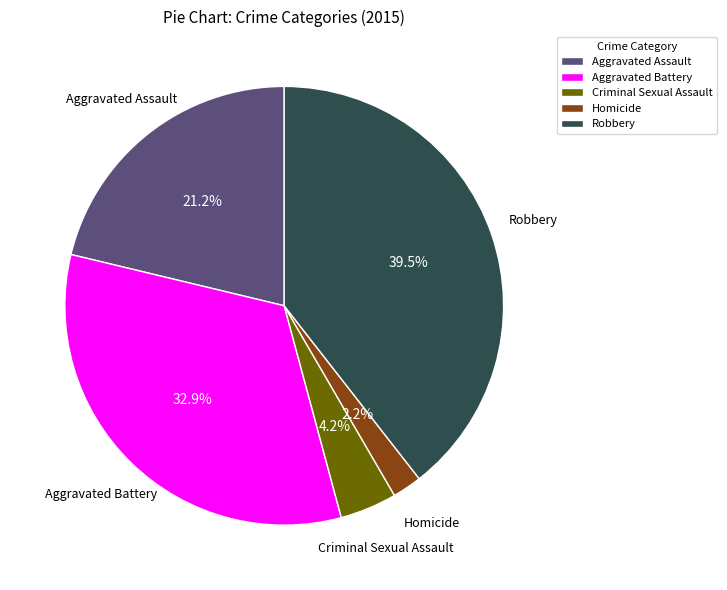

Between Aggravated Assault and Homicide, which is larger?

Aggravated Assault